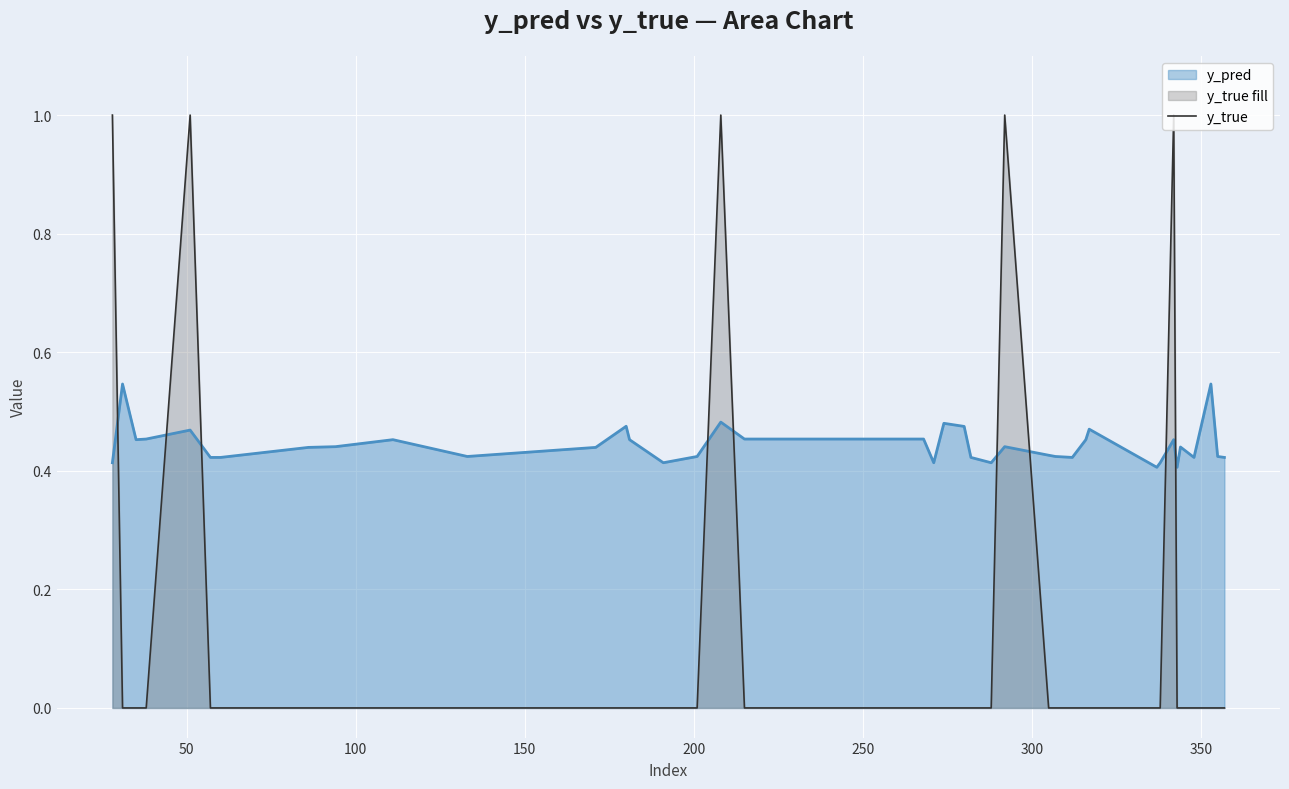

After their last crossing, which series has the higher values: y_pred or y_true?

y_pred